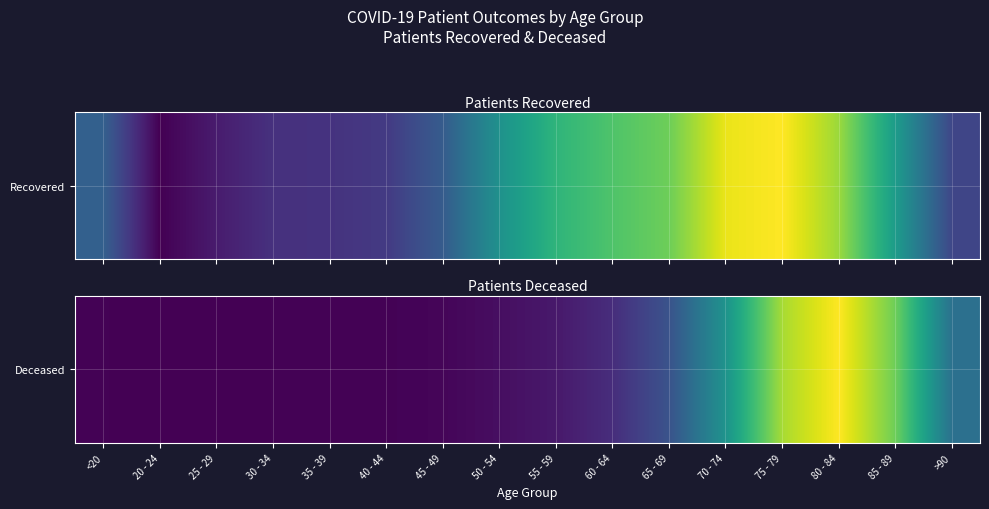

What is the difference between the maximum and minimum values?

3236